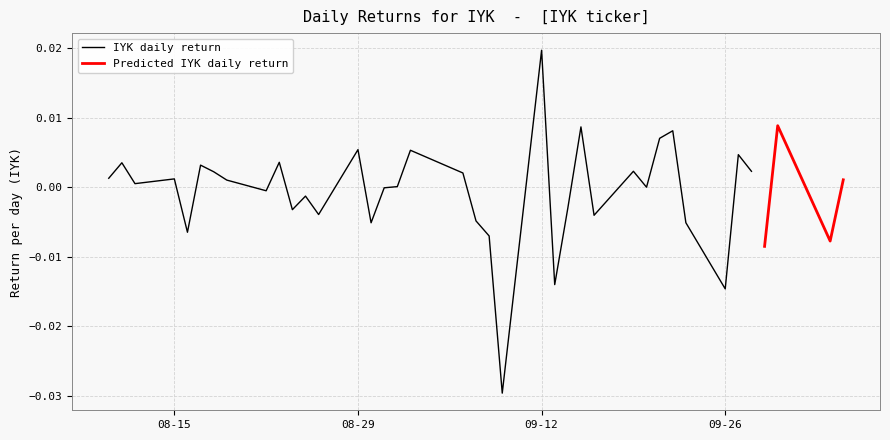

How many interior local valleys (lower than both neighbors) does the data have?

13